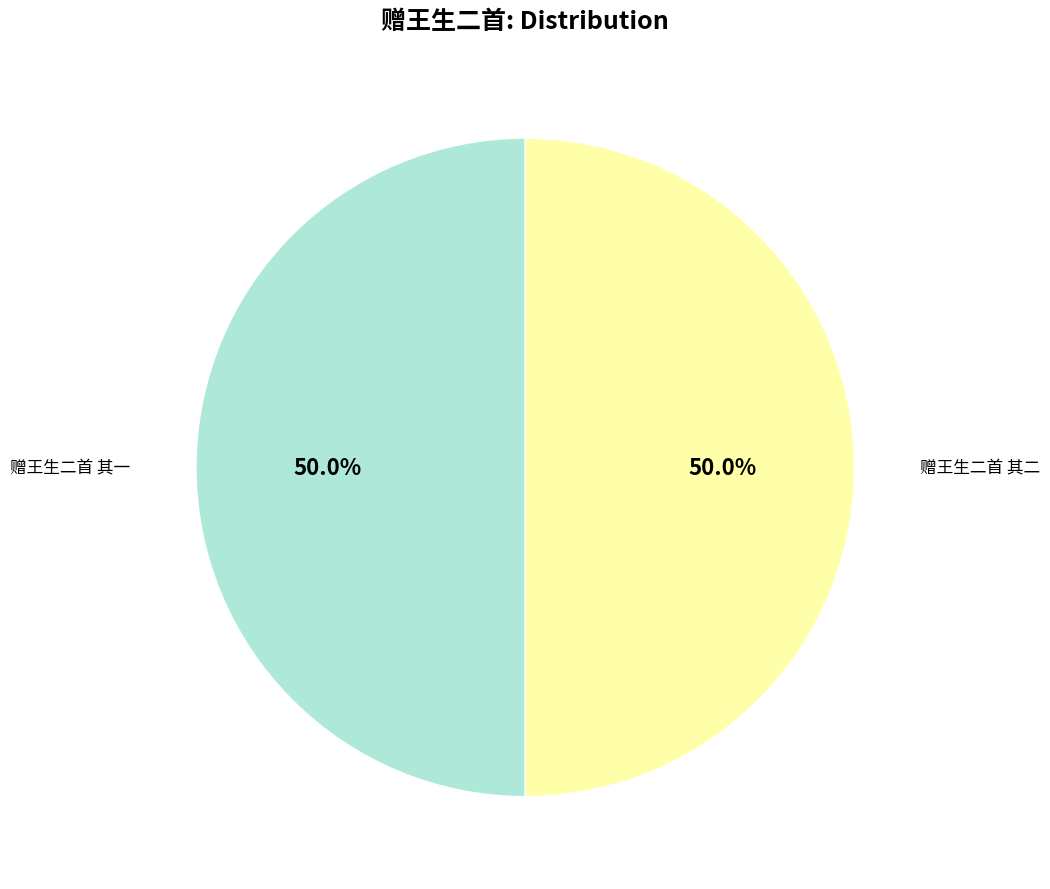

Combined, what portion of the pie is 赠王生二首 其一 and 赠王生二首 其二?

100.0%